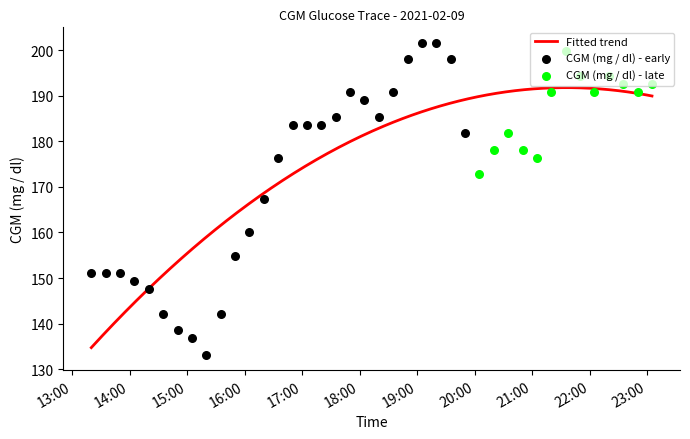

Approximately how many times larger is the value at 2021-02-09 20:20:00 compared to 2021-02-09 21:35:00?

0.9